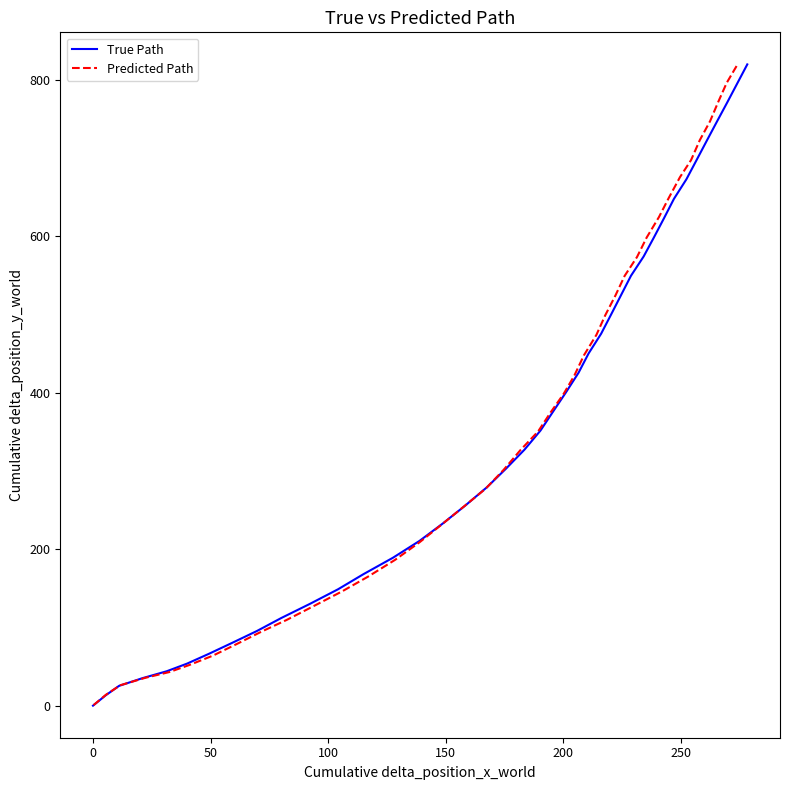

What is the greatest value displayed?

819.6